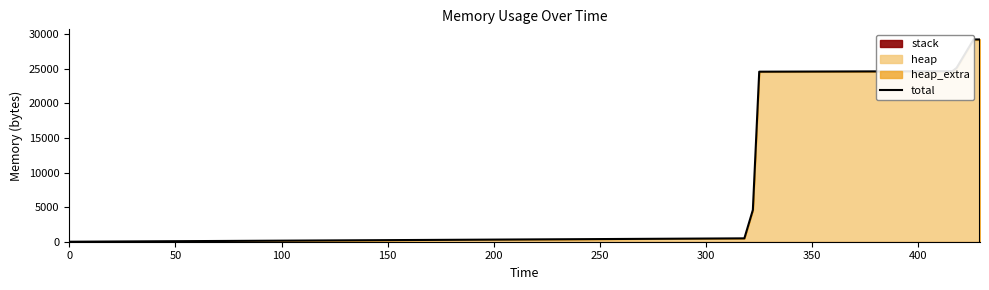

How many values exceed 24600?

6